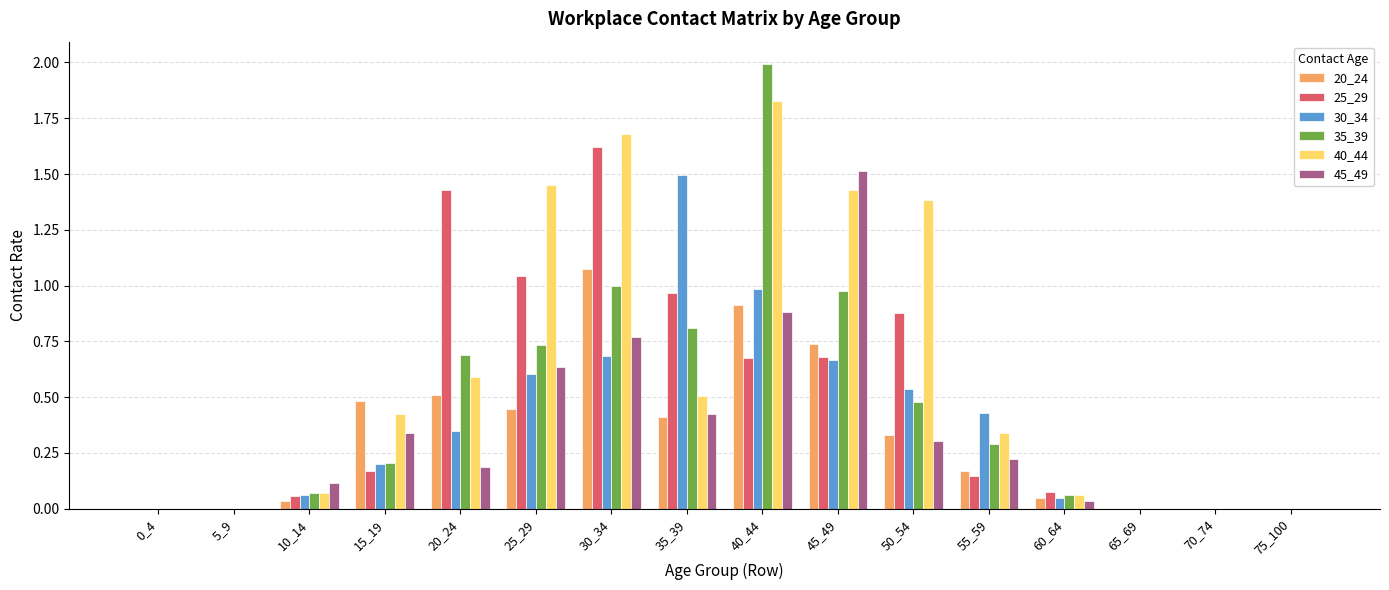

How many distinct data groups are displayed?

6